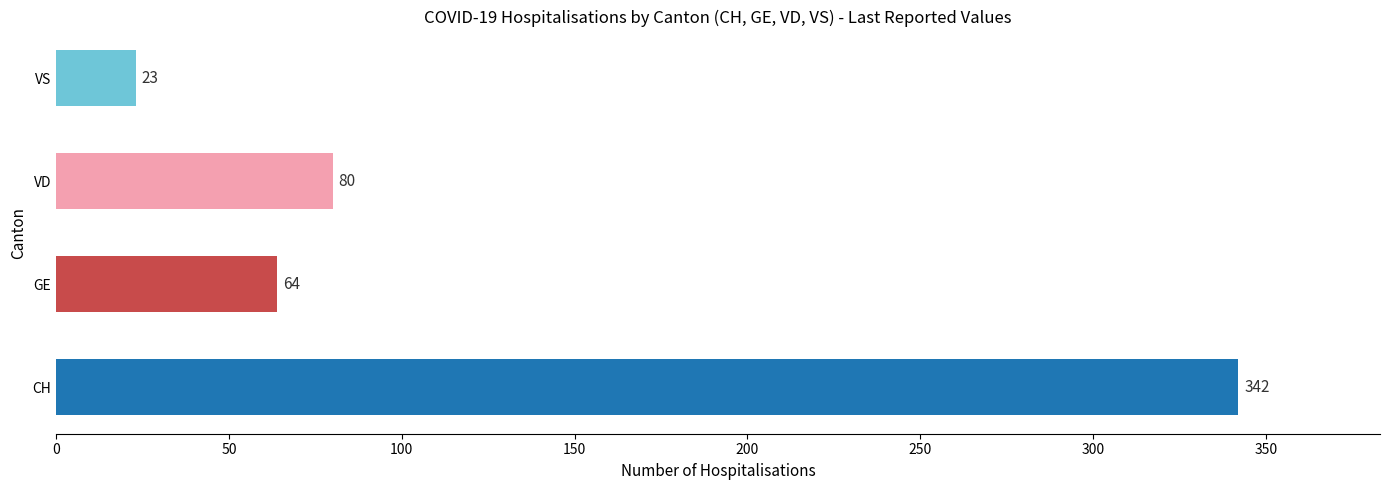

What is the maximum value shown in the chart?

342